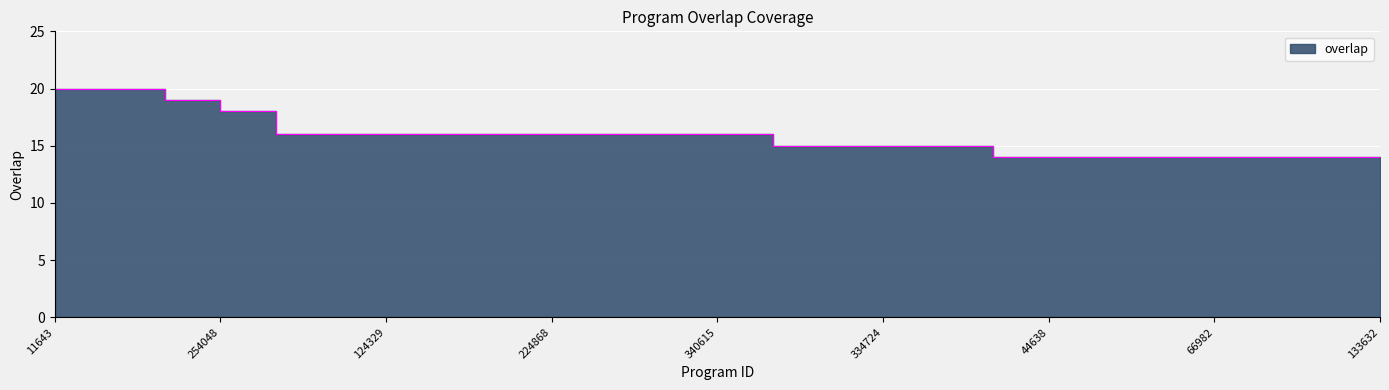

What is the difference between the second highest and minimum values?

6